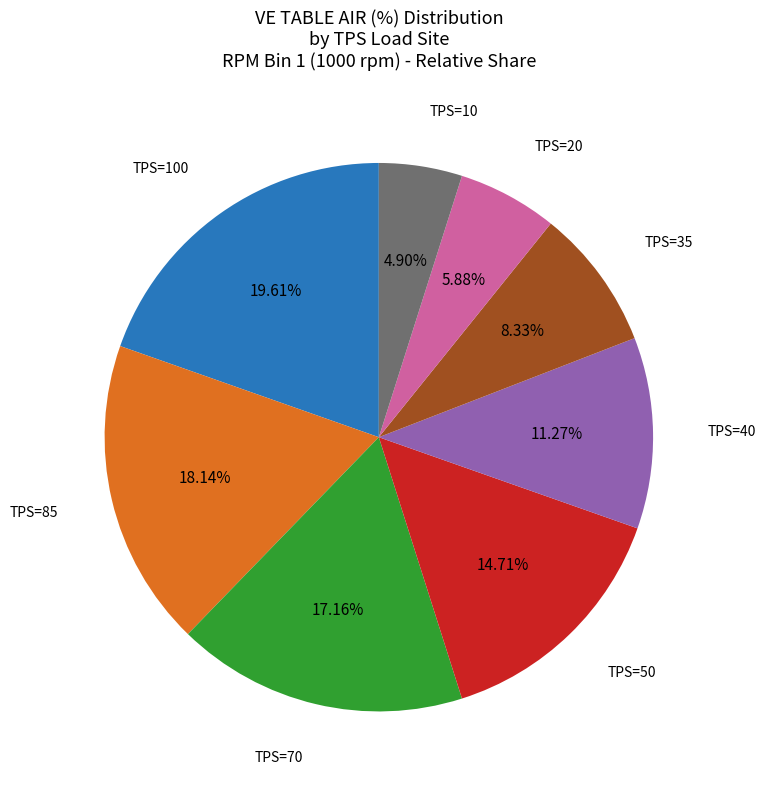

Is there any slice that represents more than half of the pie?

No